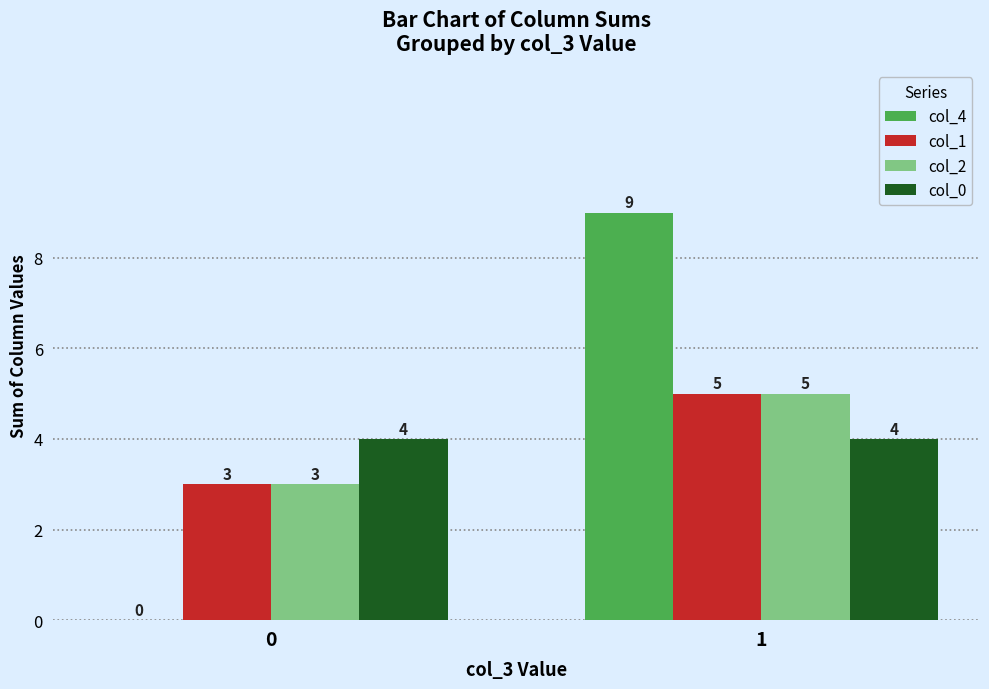

Which series changed the most between 0 and 1?

col_4